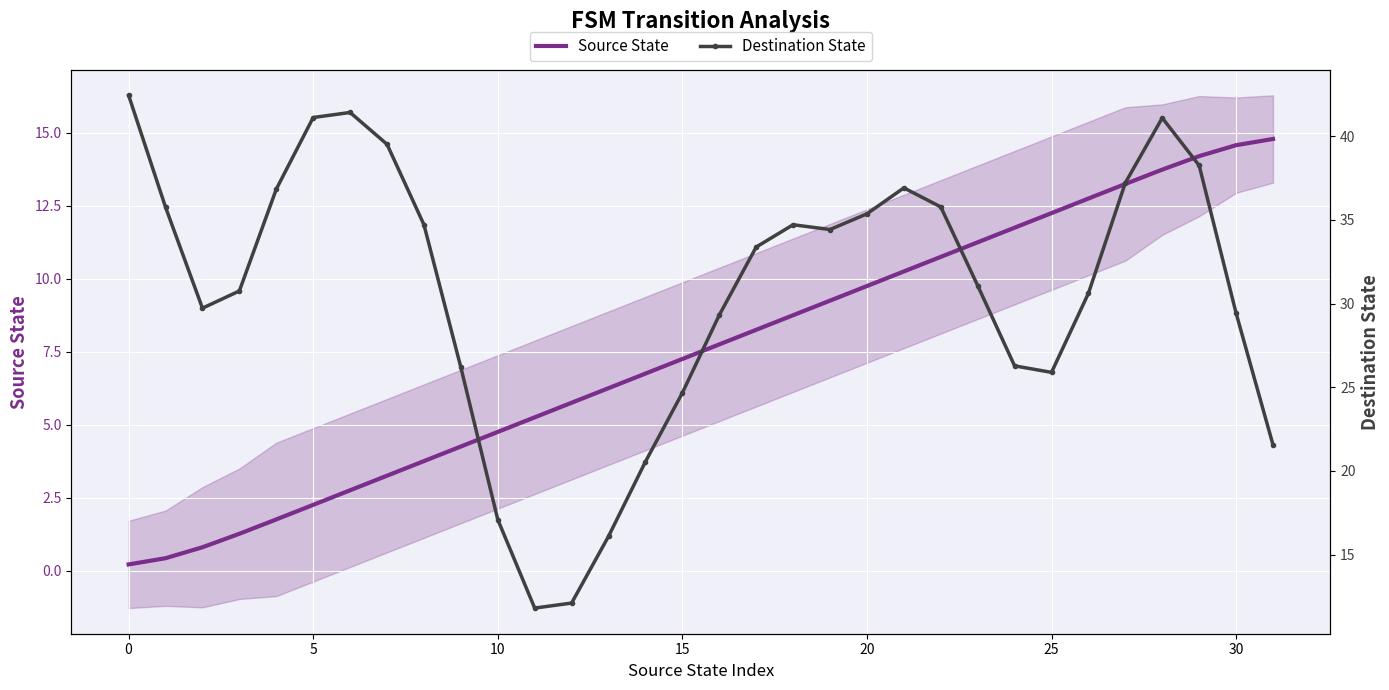

What is the label of the 16th point from the right?

16